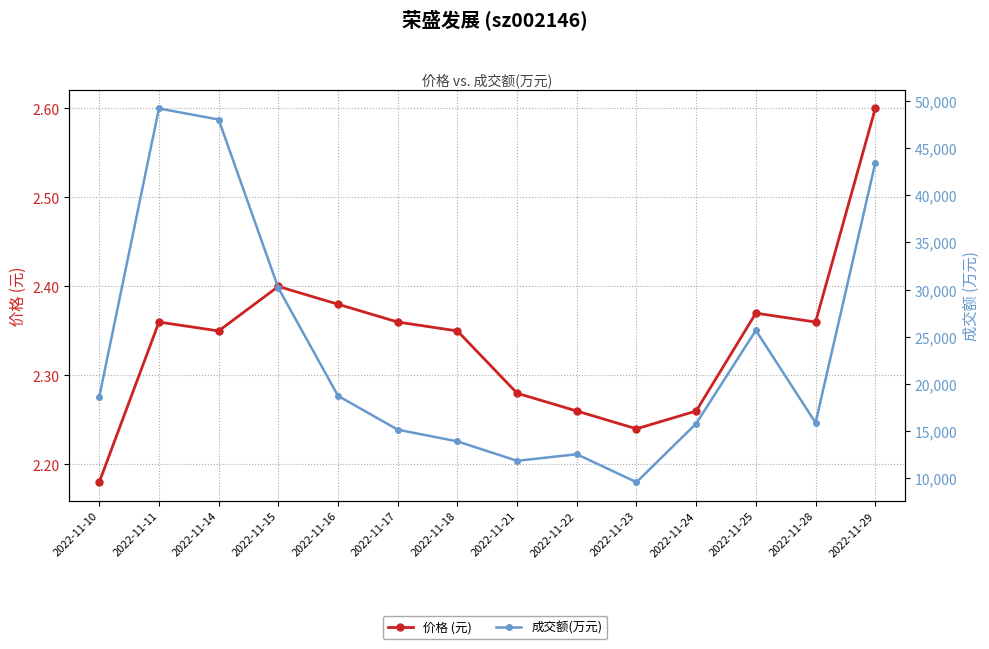

Reading left to right, what are all the values shown in this chart?

价格 (元): 2.2	2.4	2.4	2.4	2.4	2.4	2.4	2.3	2.3	2.2	2.3	2.4	2.4	2.6
成交额(万元): 18627.0	49213.0	48043.0	30175.0	18732.0	15144.0	13902.0	11842.0	12538.0	9572.0	15793.0	25679.0	15877.0	43423.0